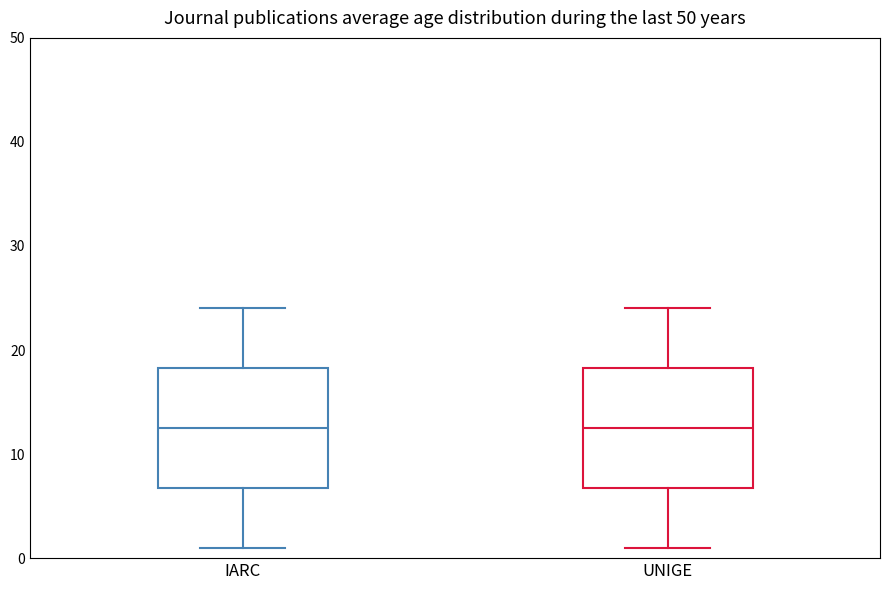

Reading left to right, transcribe this box plot: for each box, give where its median line is, the range the box spans, and where its two whiskers end, as read against the y-axis. The values are not printed on the chart, so give them approximately, as read against the axis.

IARC: median 13, box 7 to 18, whiskers 1 to 24
UNIGE: median 13, box 7 to 18, whiskers 1 to 24